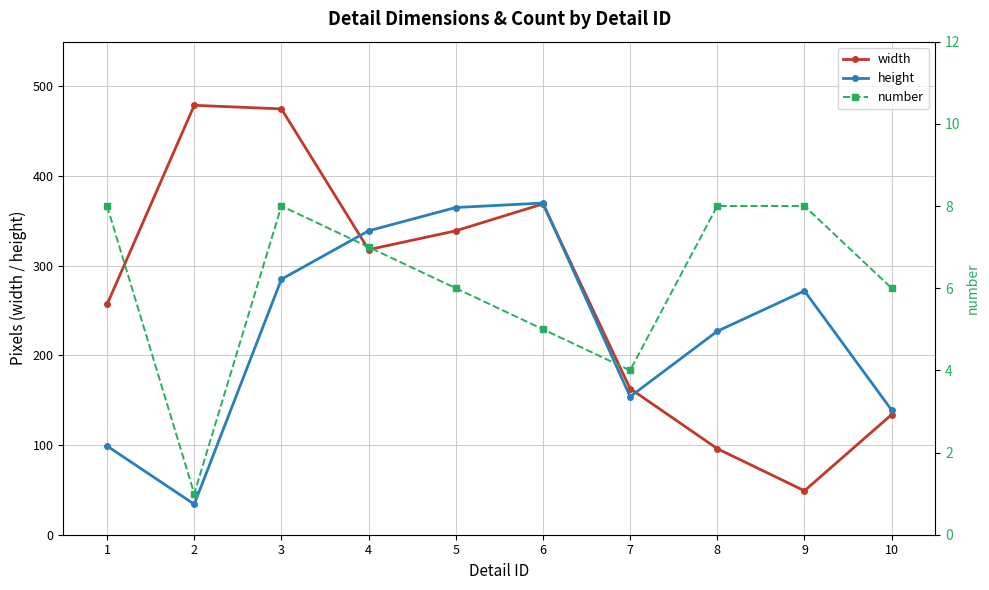

List the labels in order of width value, smallest first.

9, 8, 10, 7, 1, 4, 5, 6, 3, 2